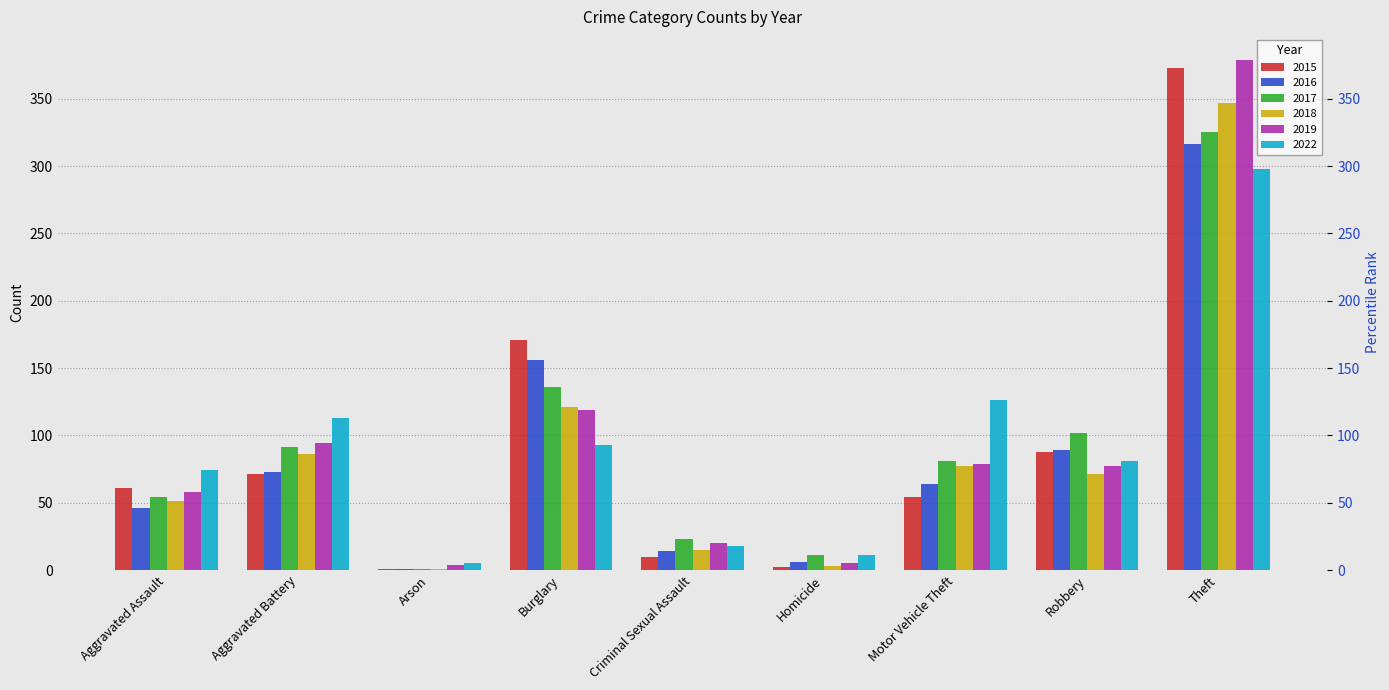

Reading right to left, what are all the values shown in this chart?

2015: 373	88	54	2	10	171	1	71	61
2016: 316	89	64	6	14	156	1	73	46
2017: 325	102	81	11	23	136	1	91	54
2018: 347	71	77	3	15	121	1	86	51
2019: 379	77	79	5	20	119	4	94	58
2022: 298	81	126	11	18	93	5	113	74